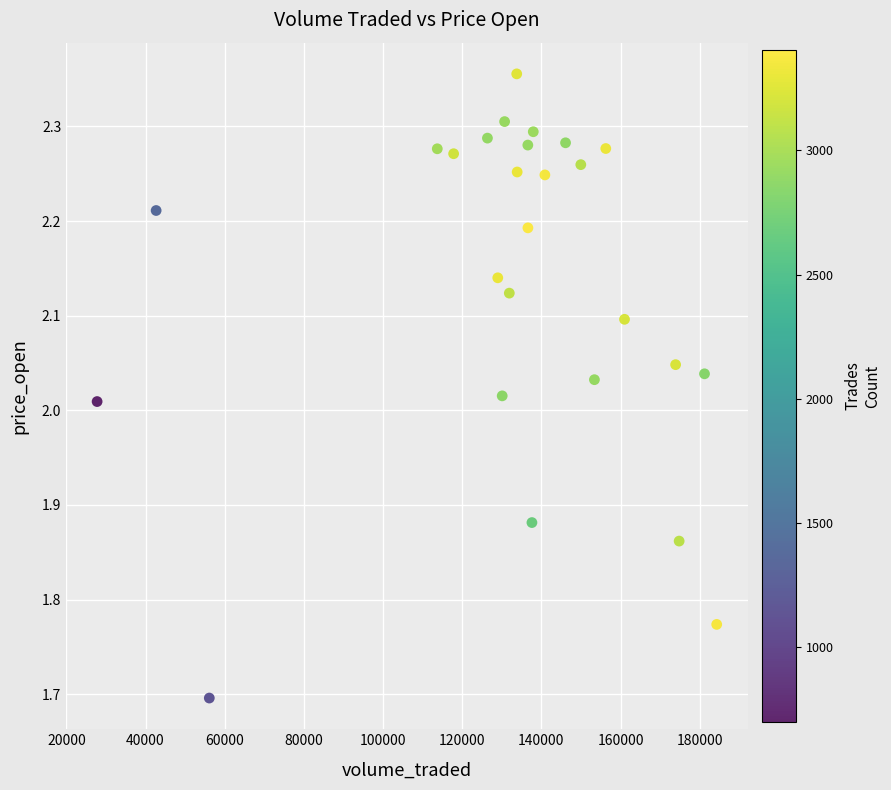

What is the range of X values (max minus min)?

156521.1